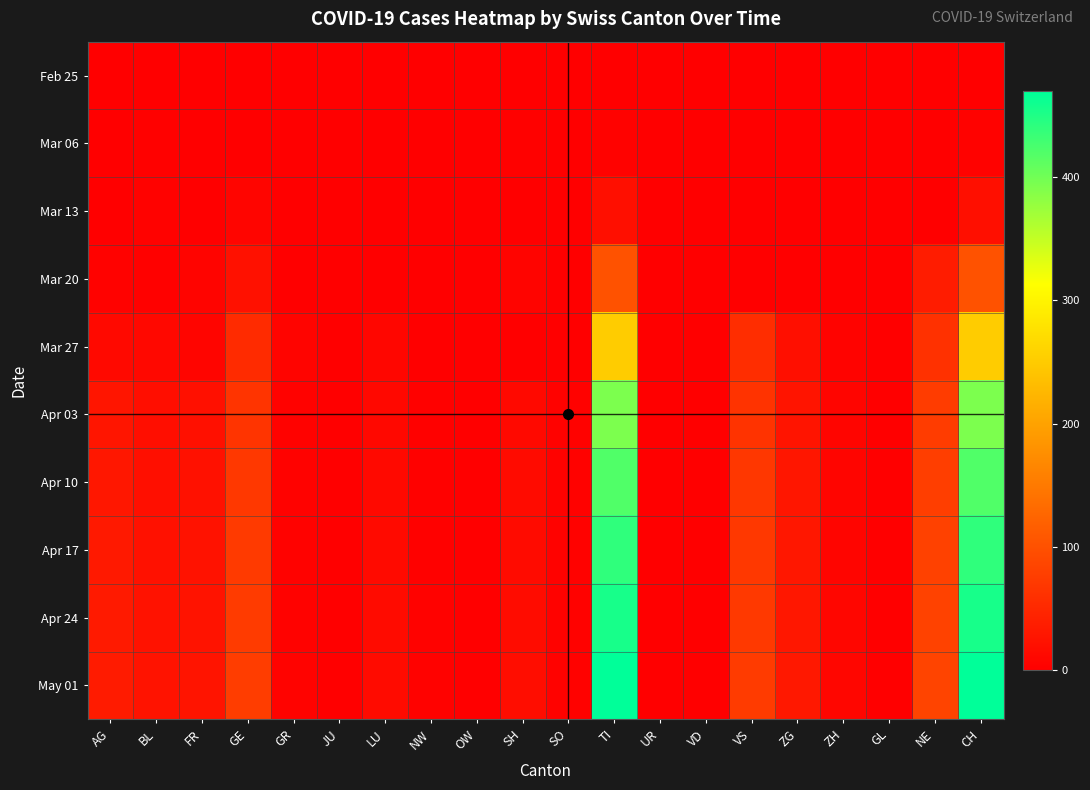

Which series has the largest range (max minus min)?

May 01